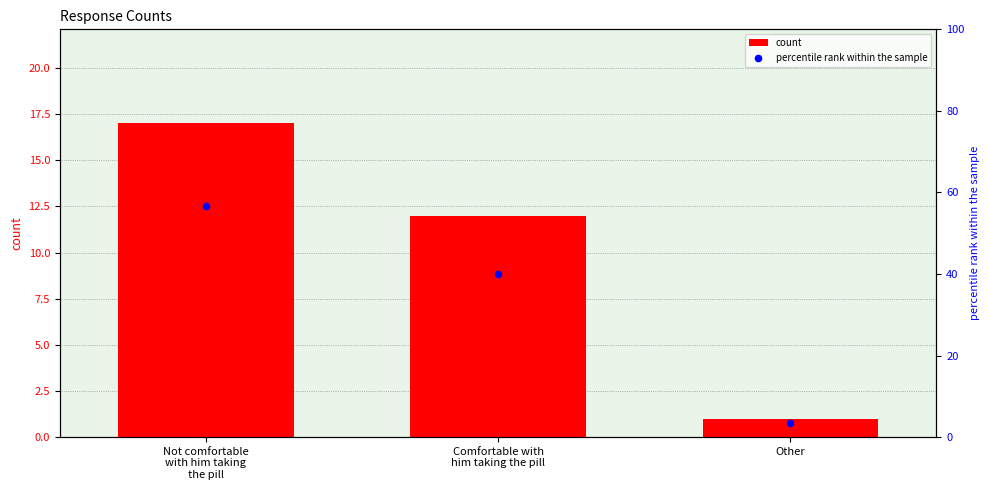

Which series contains the highest Y value?

percentile rank within the sample